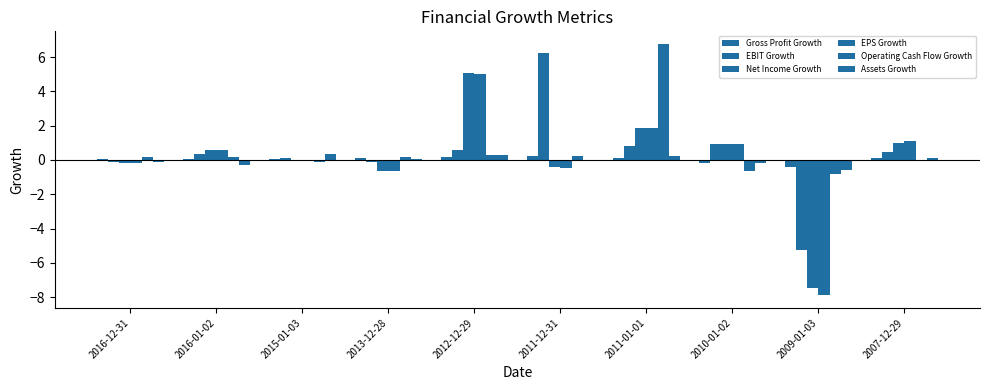

How many groups of bars are there?

10